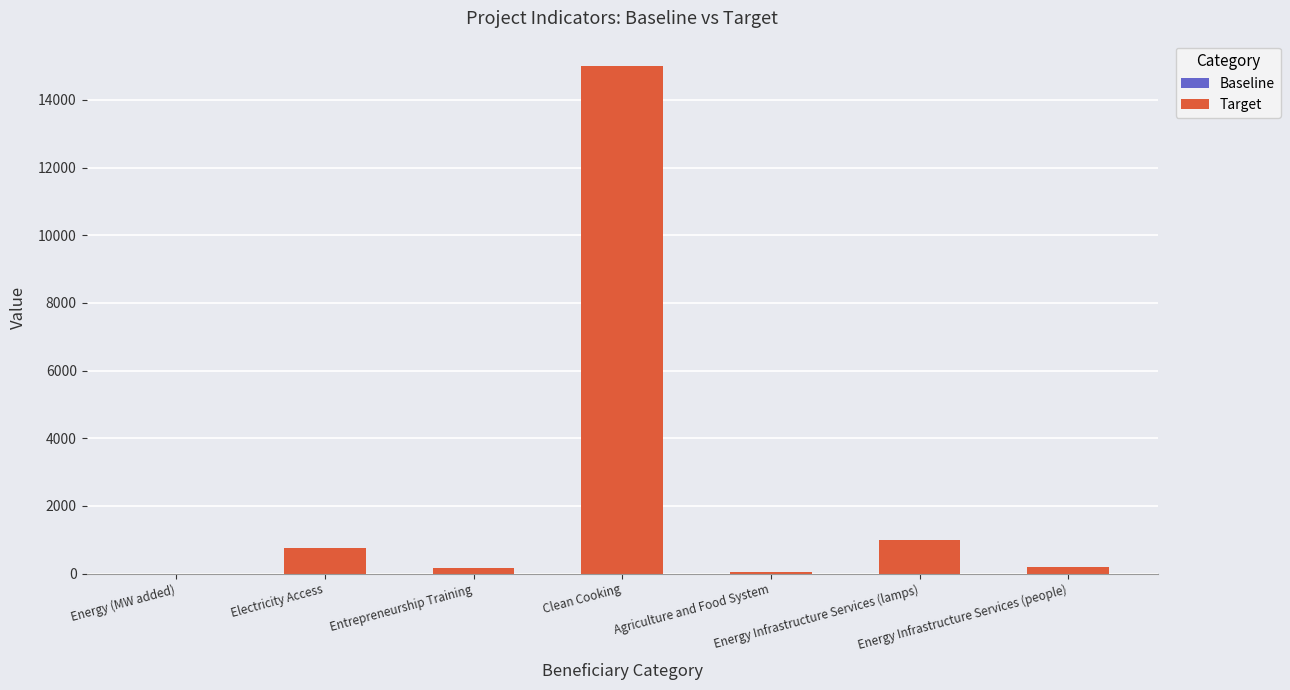

How many series are shown in this chart?

1